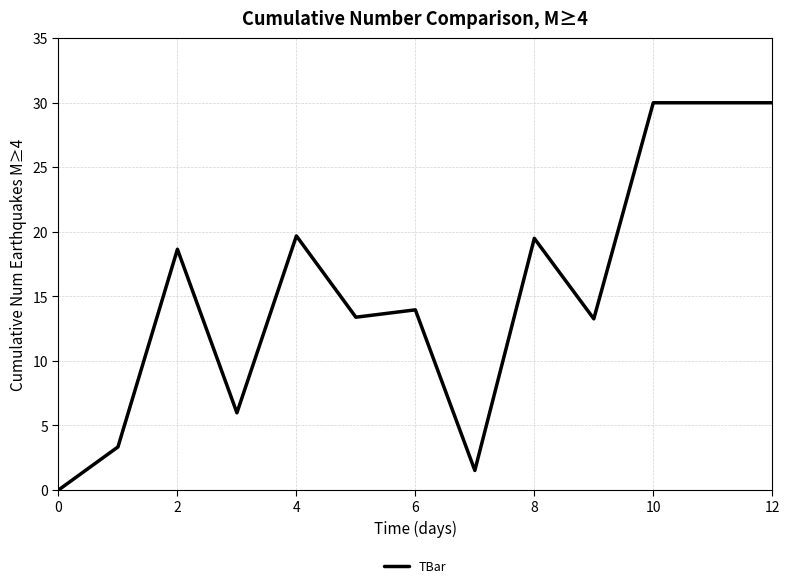

At which category does the data reach its first local peak?

2